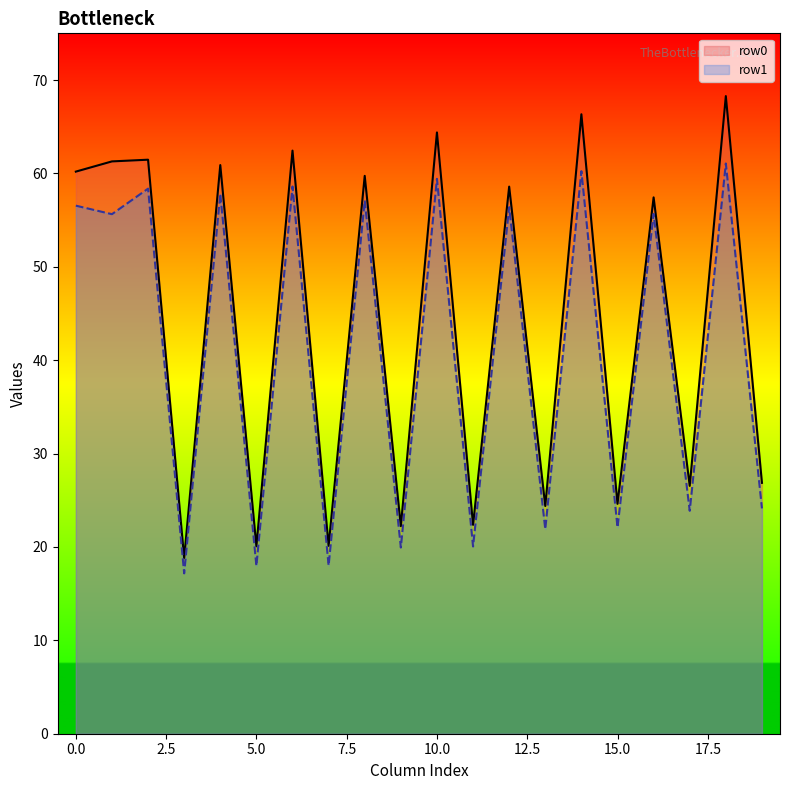

Does the chart display data point markers on the line(s)?

No